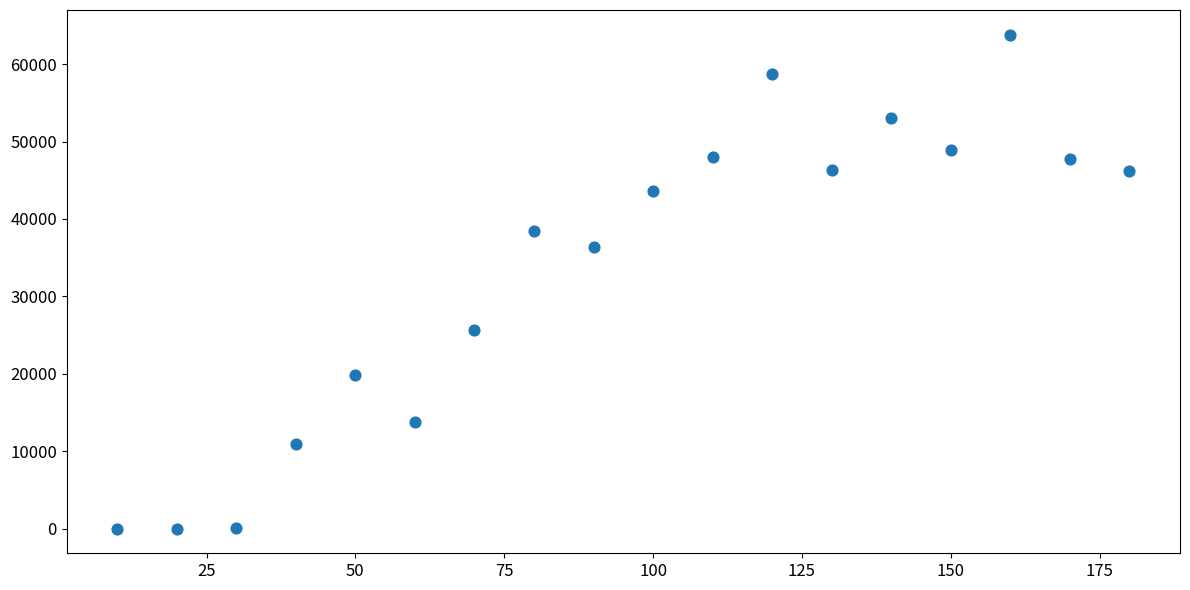

What is the range of X values (max minus min)?

170